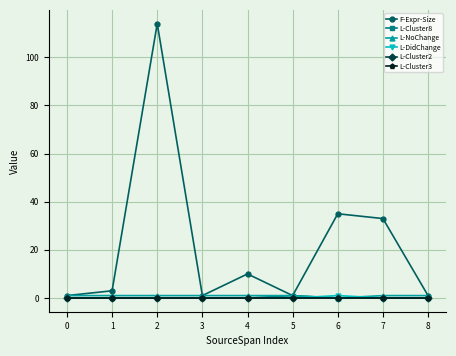

List the series in order of their peak value, highest first.

F-Expr-Size, L-Cluster8, L-NoChange, L-DidChange, L-Cluster2, L-Cluster3